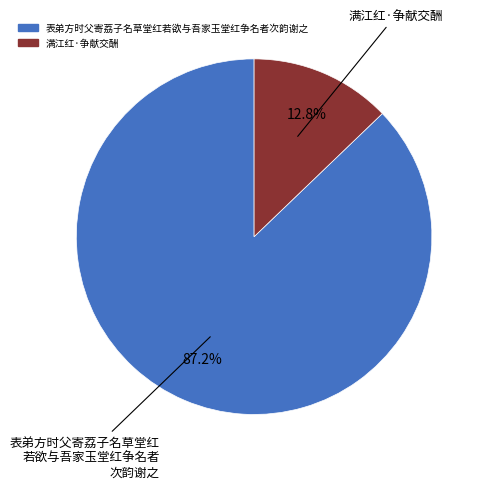

What percentage is the 表弟方时父寄荔子名草堂红若欲与吾家玉堂红争名者次韵谢之 slice, to the nearest percent?

87%